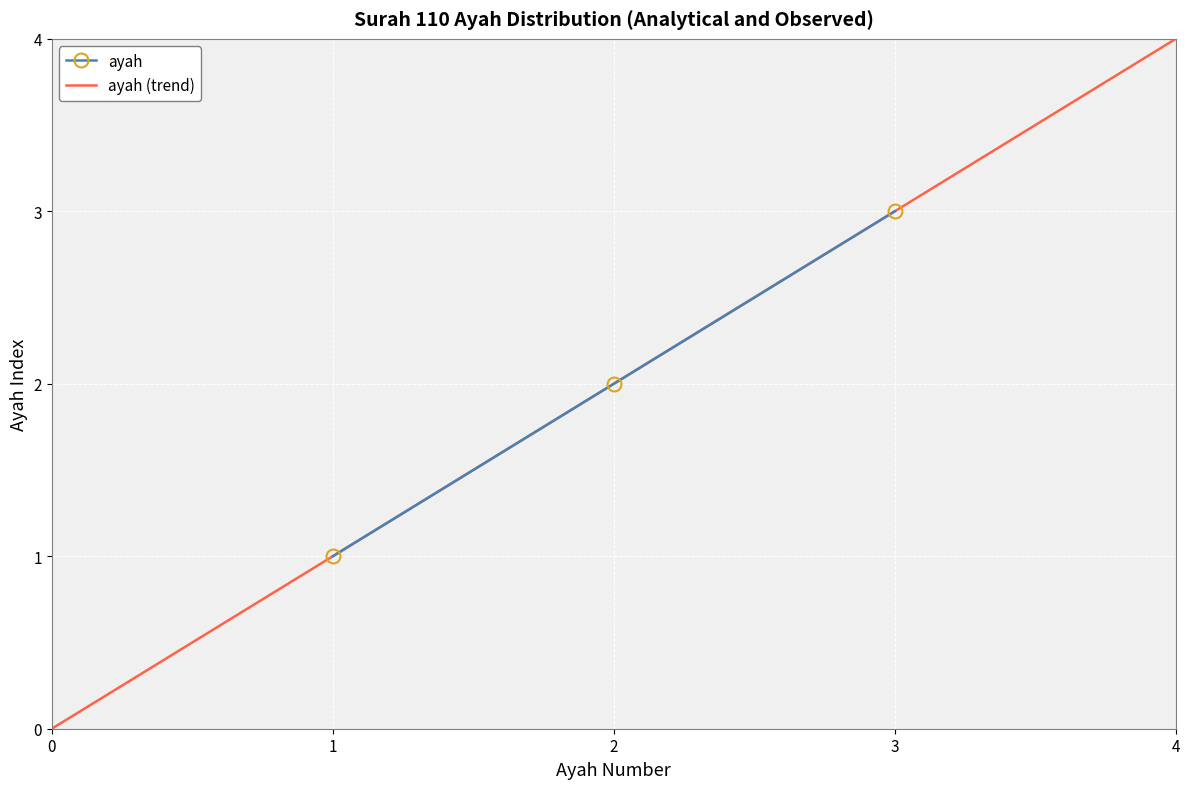

List the labels in order of ayah value, largest first.

3, 2, 1